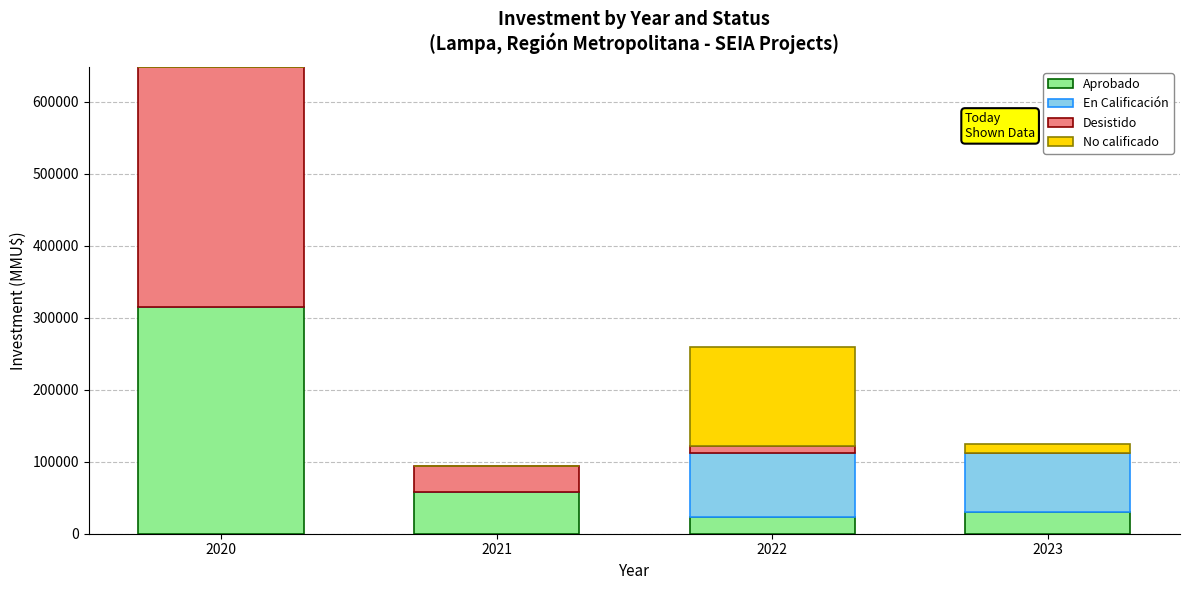

Are the bars horizontal?

No